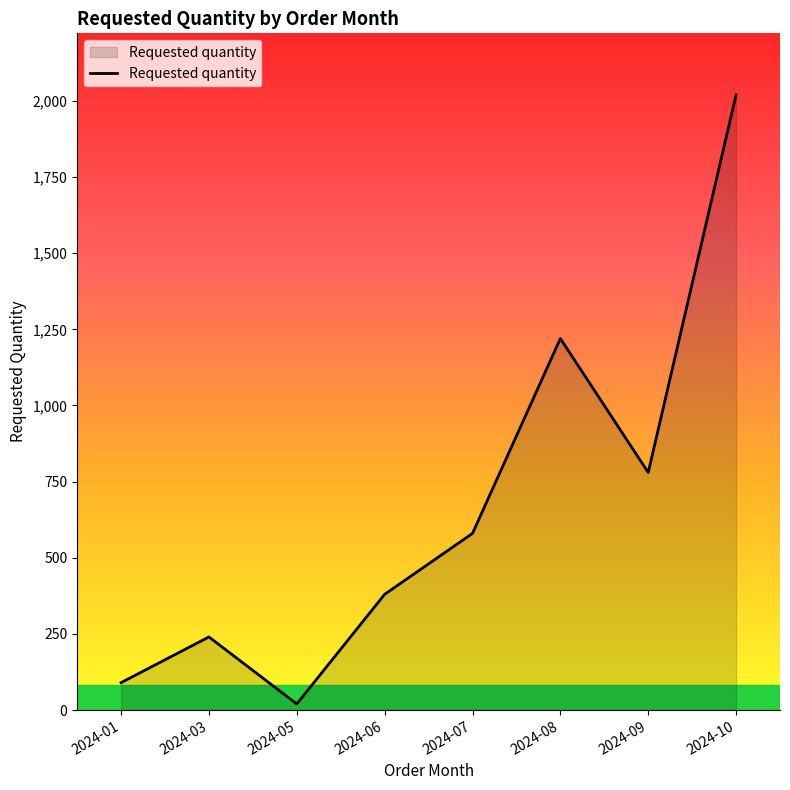

What is the average value?

666